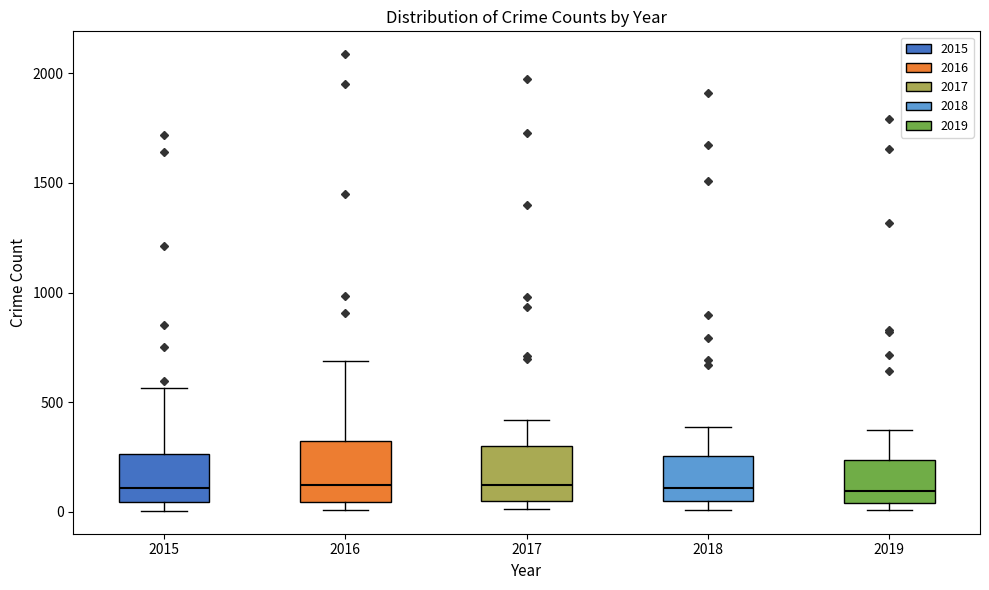

Reading left to right, read every box against the y-axis: the position of its median line, the range the box covers, and the ends of its whiskers. The values are not printed on the chart, so give them approximately, as read against the axis.

2015: median 100, box 50 to 250, whiskers 0 to 550
2016: median 150, box 50 to 300, whiskers 0 to 700
2017: median 100, box 50 to 300, whiskers 0 to 400
2018: median 100, box 50 to 250, whiskers 0 to 400
2019: median 100, box 50 to 250, whiskers 0 to 400